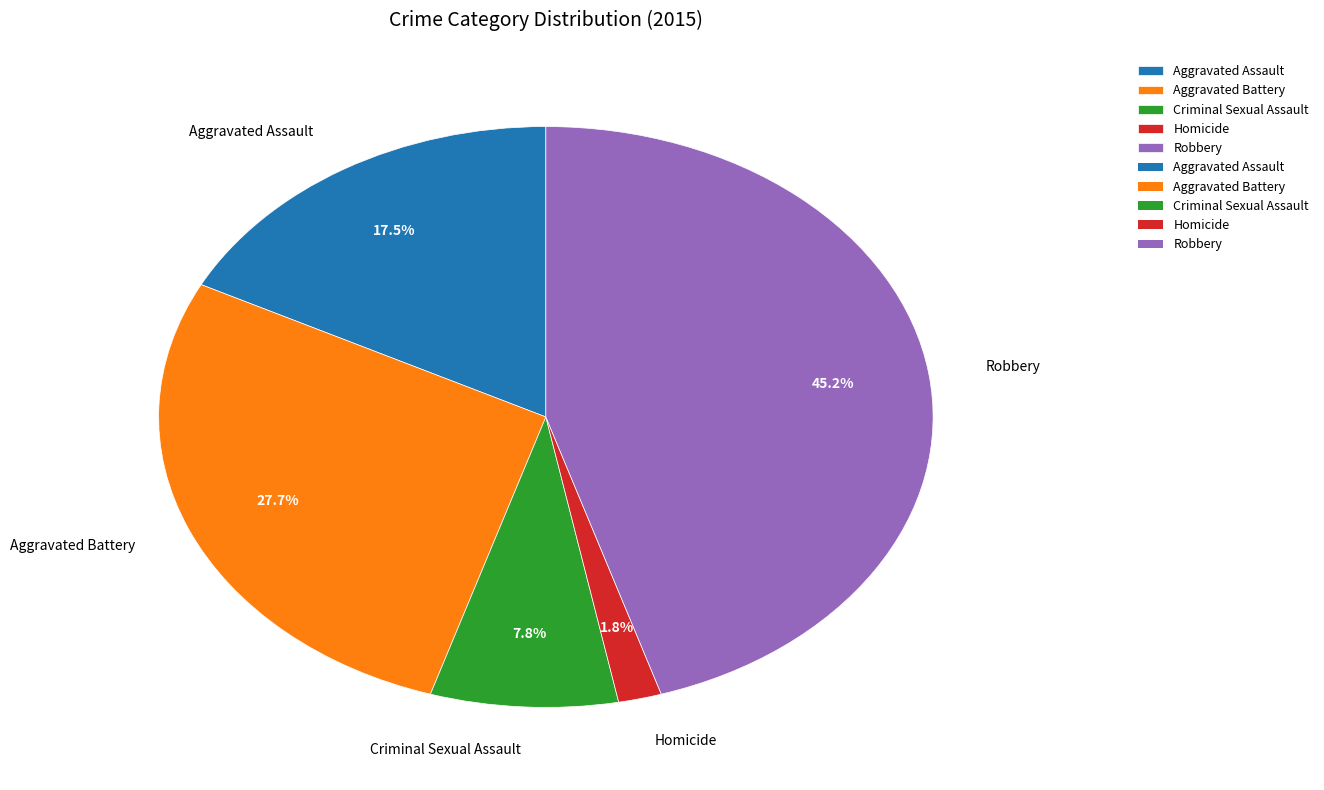

The Homicide slice represents 12% of the pie. True or false?

False